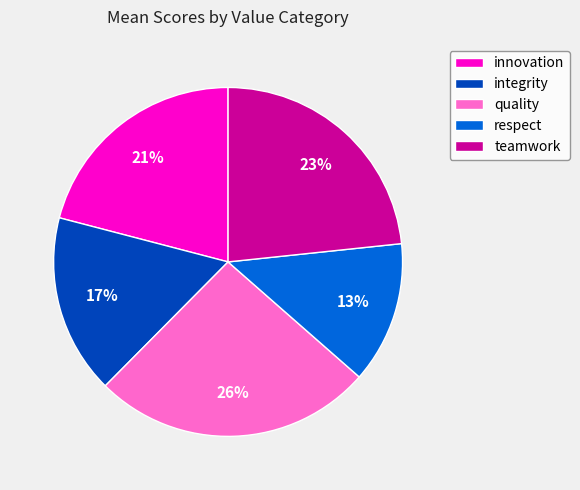

The teamwork slice represents 13% of the pie. True or false?

False